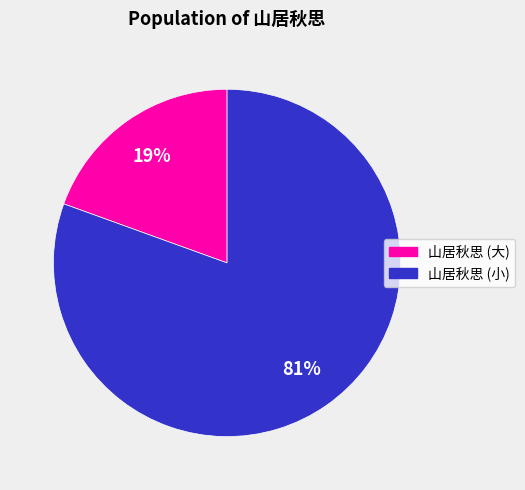

To the nearest percent, what is the average slice percentage?

50%